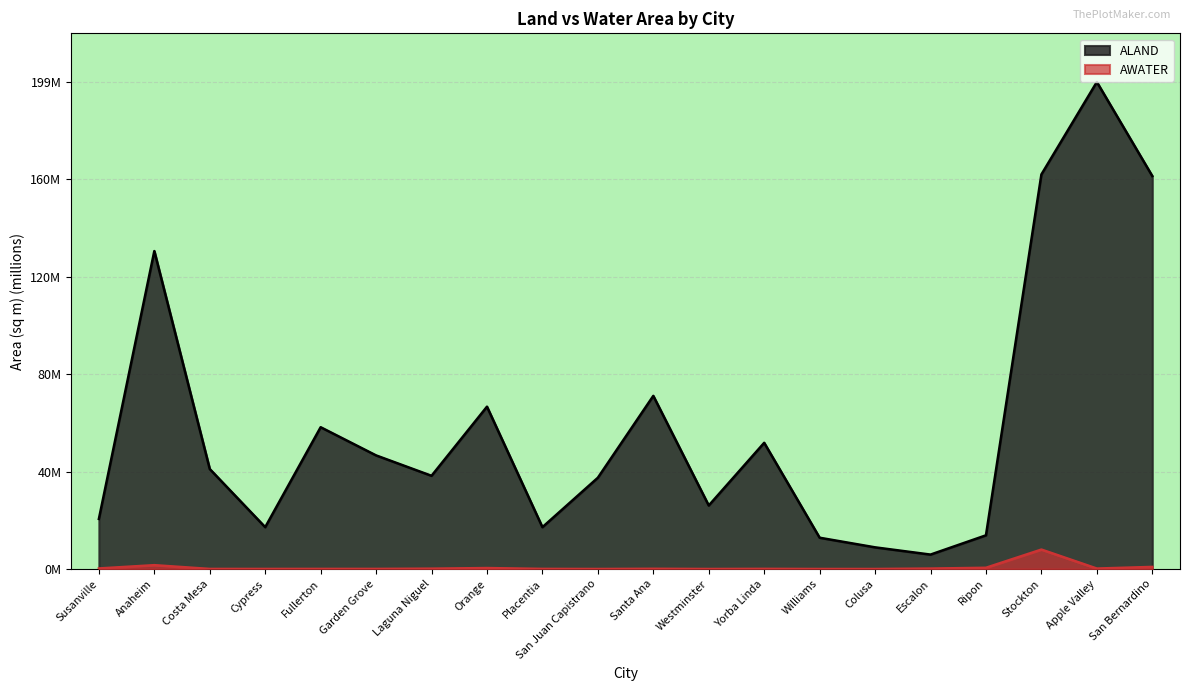

What is the total value across all series at Escalon?

6.1